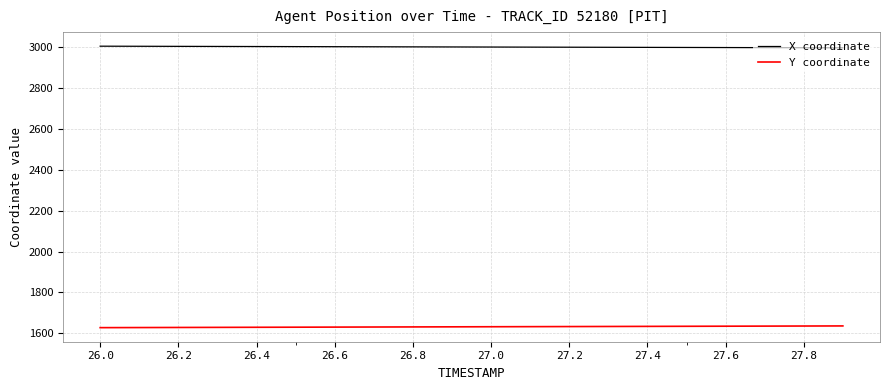

What is the maximum value for X coordinate?

3005.2